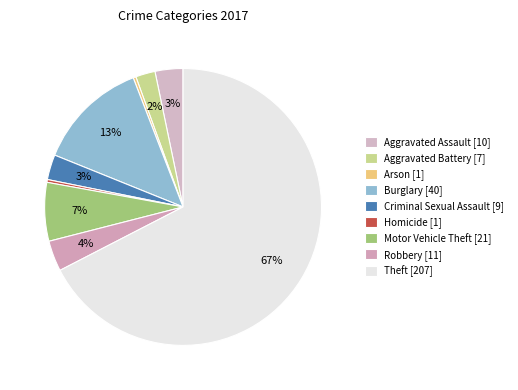

Count the number of slices in the pie.

9